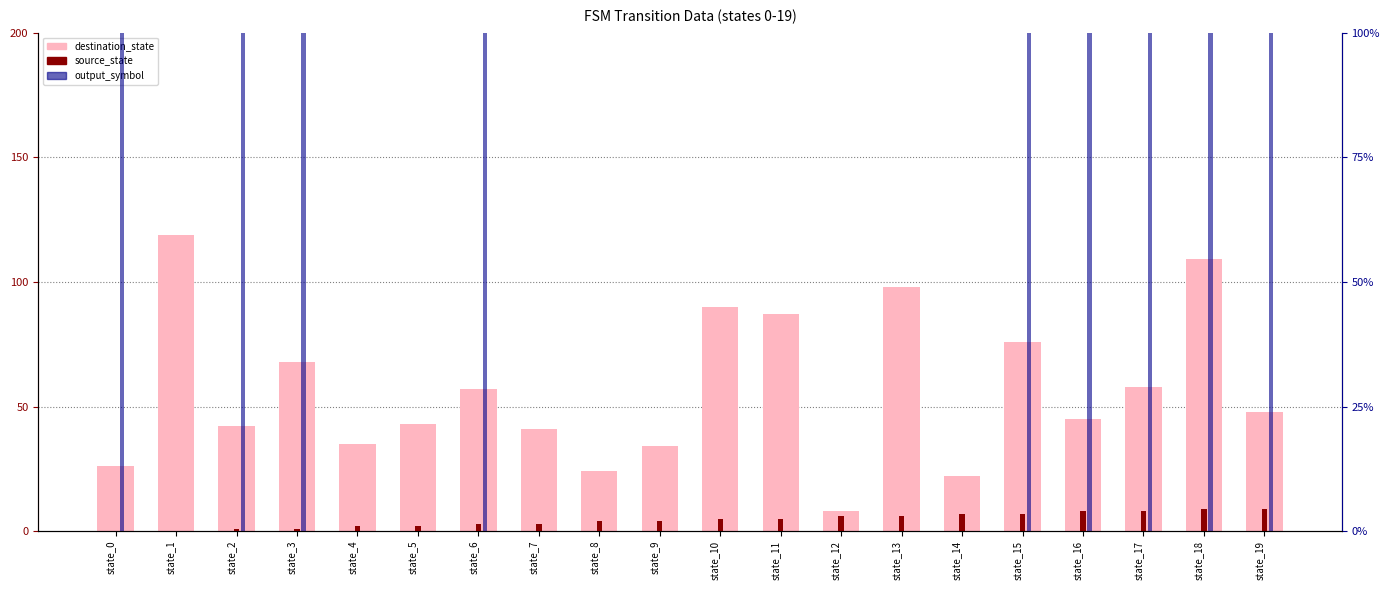

The destination_state series shows 54 at state_11. True or false?

False